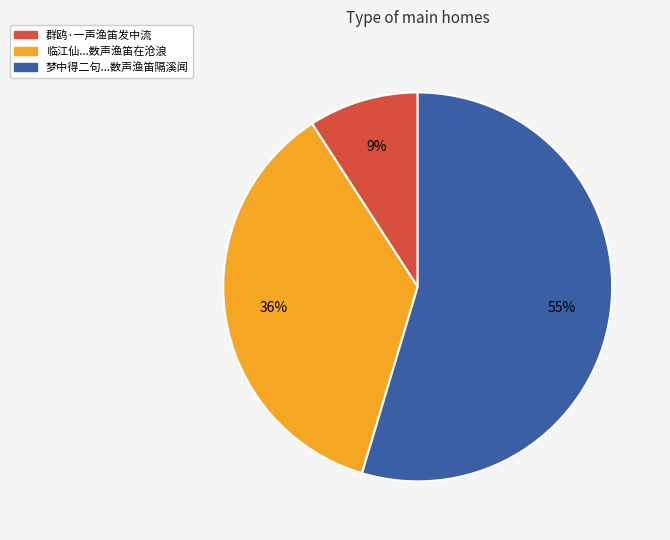

Is there a majority slice in this chart?

Yes